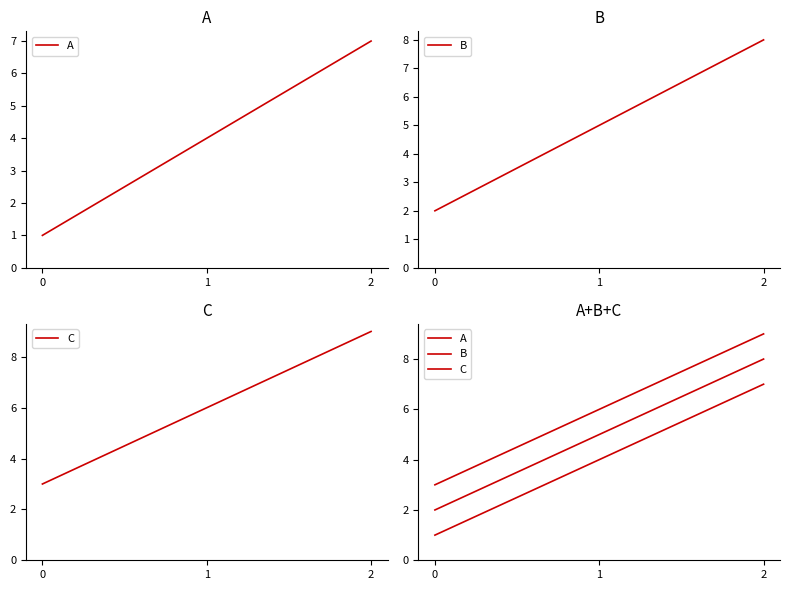

Reading left to right, list all the values displayed in this chart.

A: 0=1	1=4	2=7
B: 0=2	1=5	2=8
C: 0=3	1=6	2=9